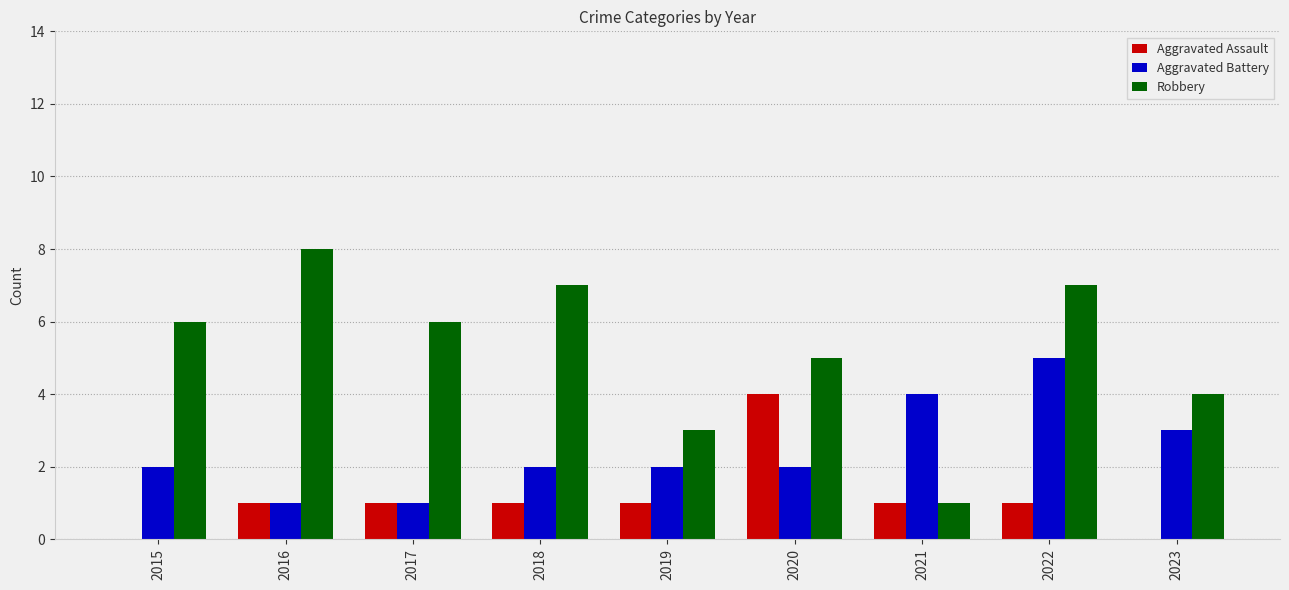

At which label does Aggravated Assault reach its peak?

2020